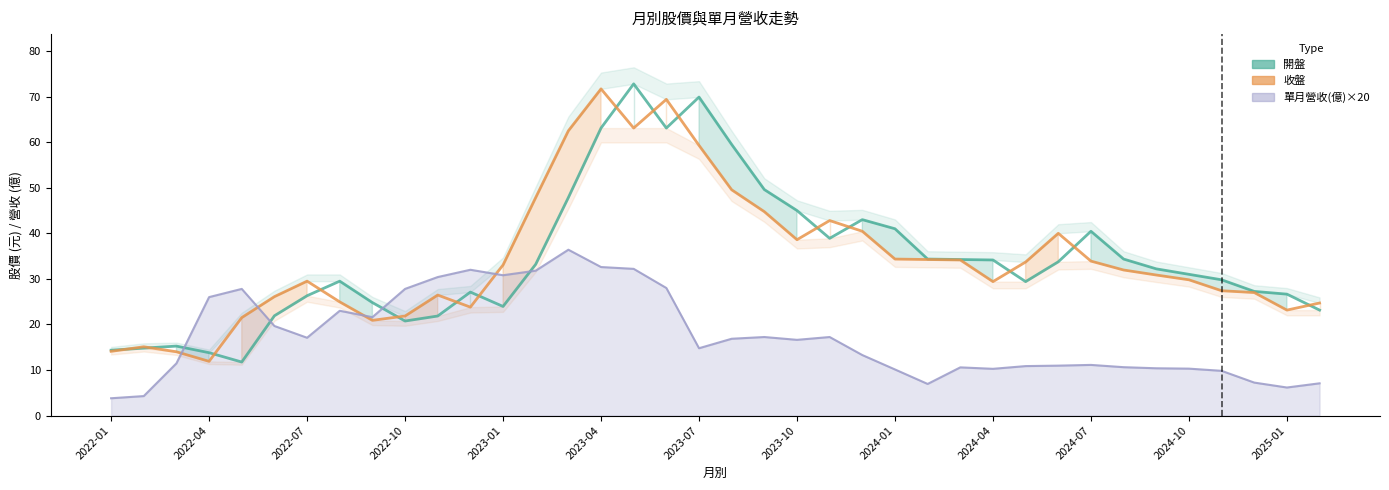

How many values in the 收盤 series exceed 31?

19